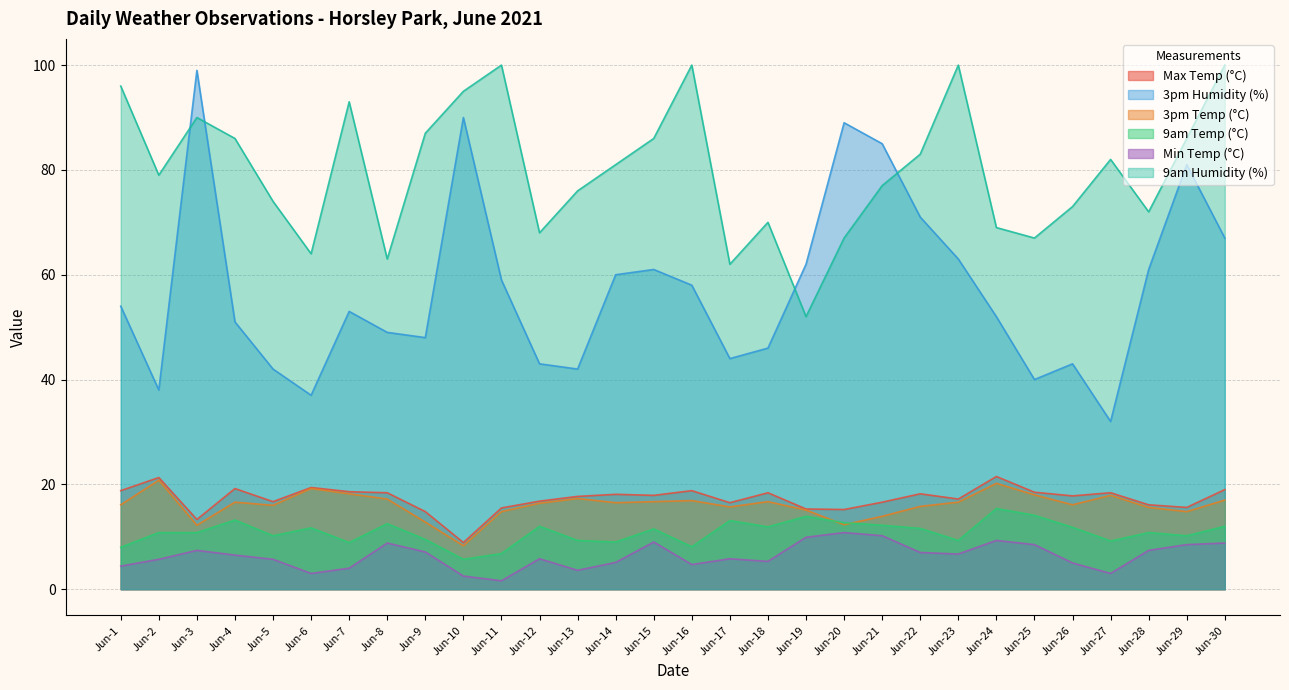

At how many categories does at least one series exceed 75?

19